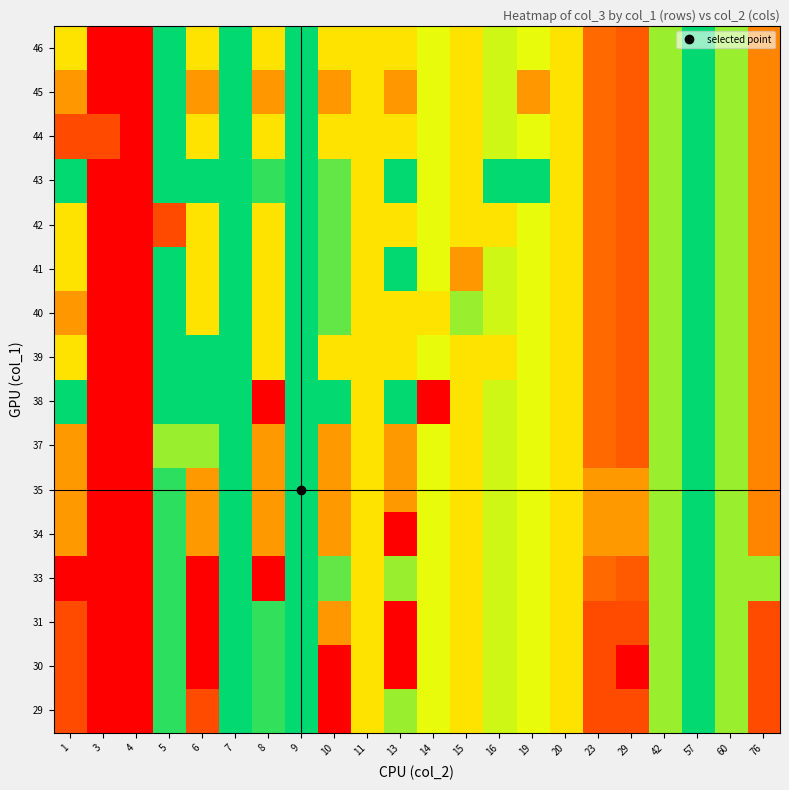

What is the spread (max minus min) of values at 6?

8.0